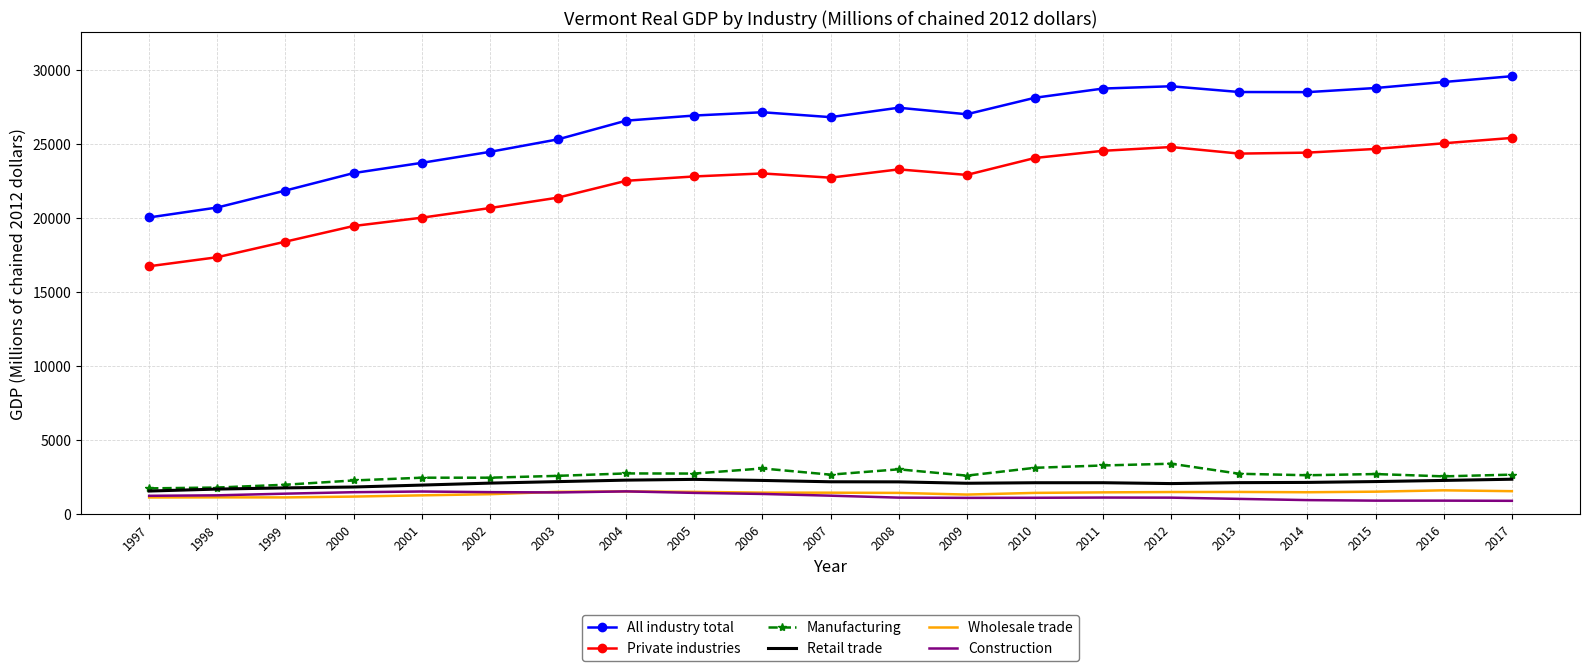

Is the value of Manufacturing at 2016 greater than the value of Construction at 2002?

Yes